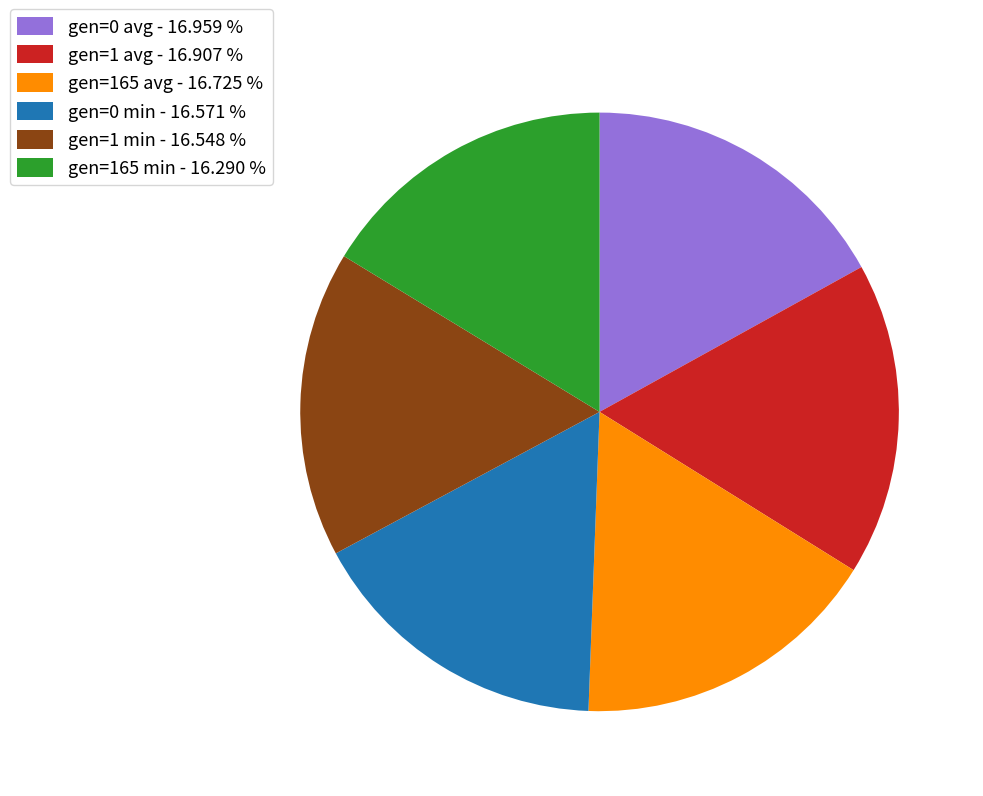

Is the sum of gen=165 avg - 16.725 % and gen=0 avg - 16.959 % greater than half?

No